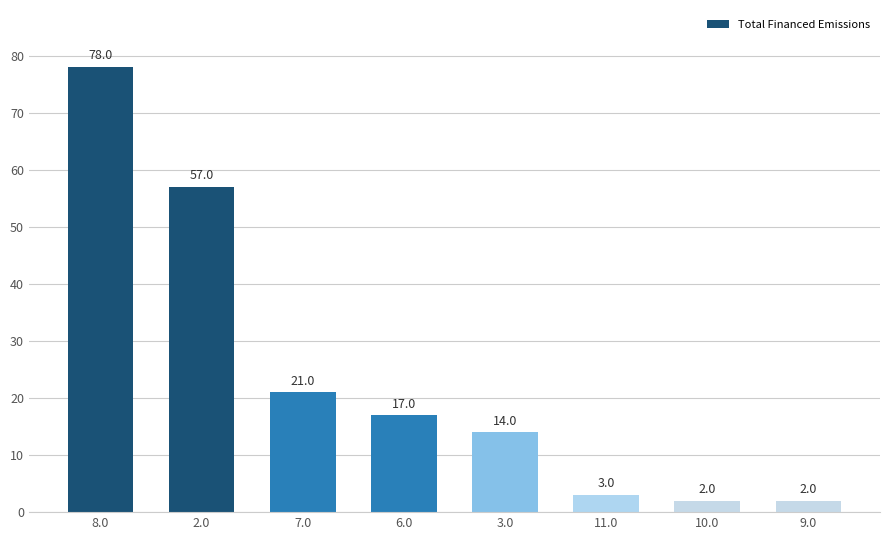

Is it true that the value at 7.0 is 21?

True